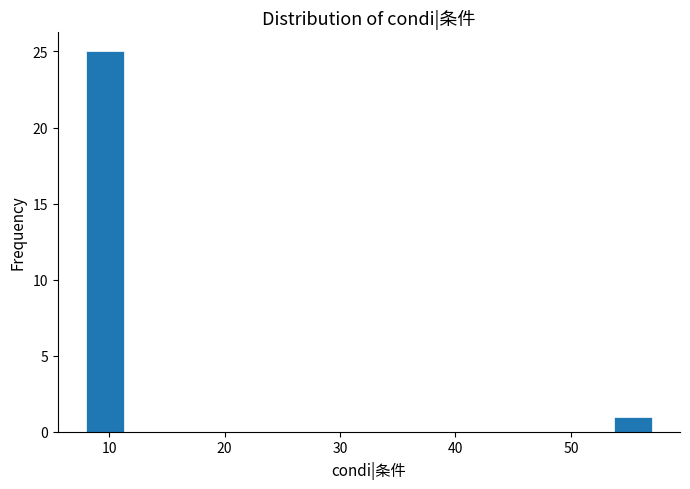

Read against the x-axis, roughly where is the centre of the tallest bar?

10